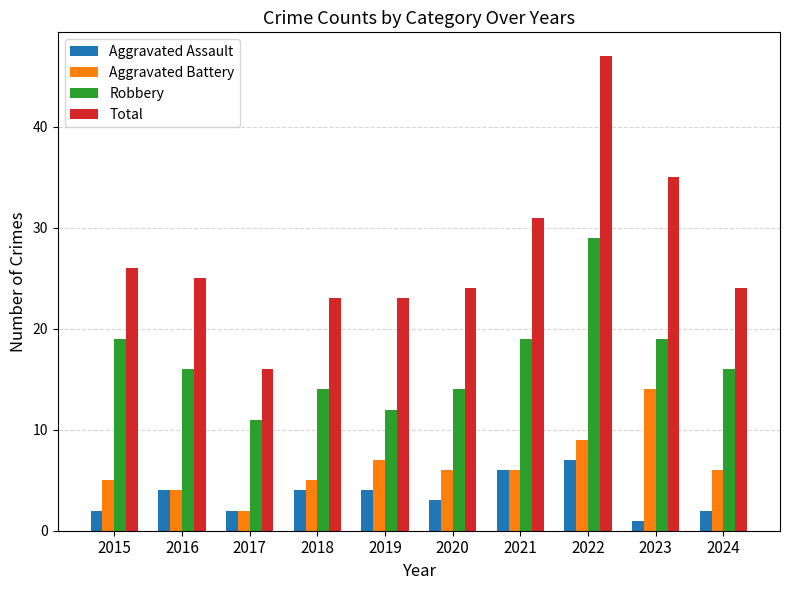

Which series has the widest spread of values?

Total